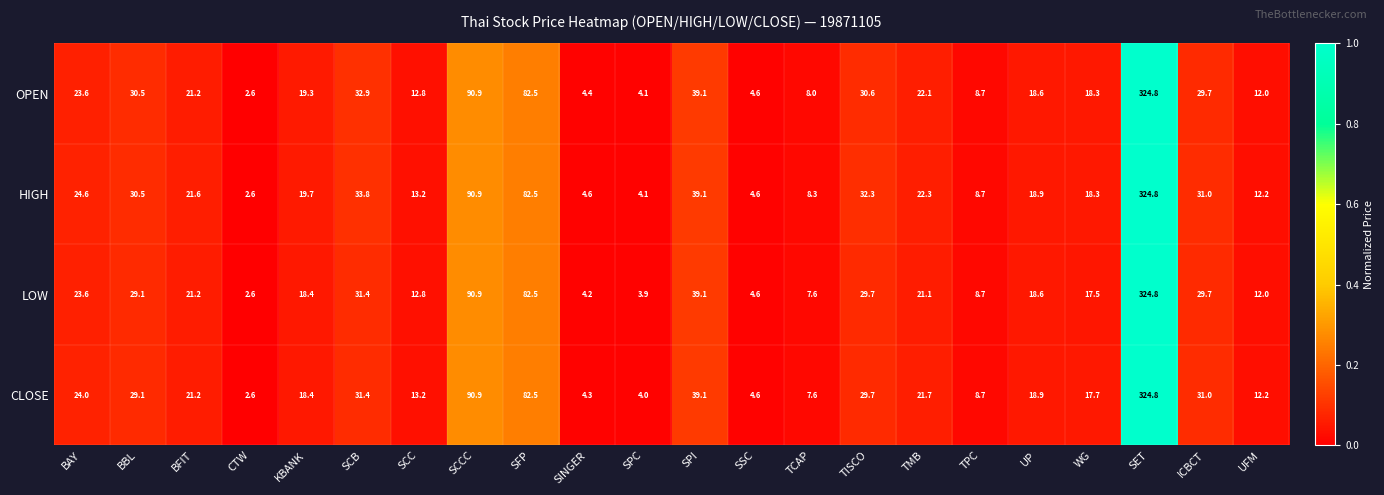

What is the spread (max minus min) of values at TCAP?

0.7